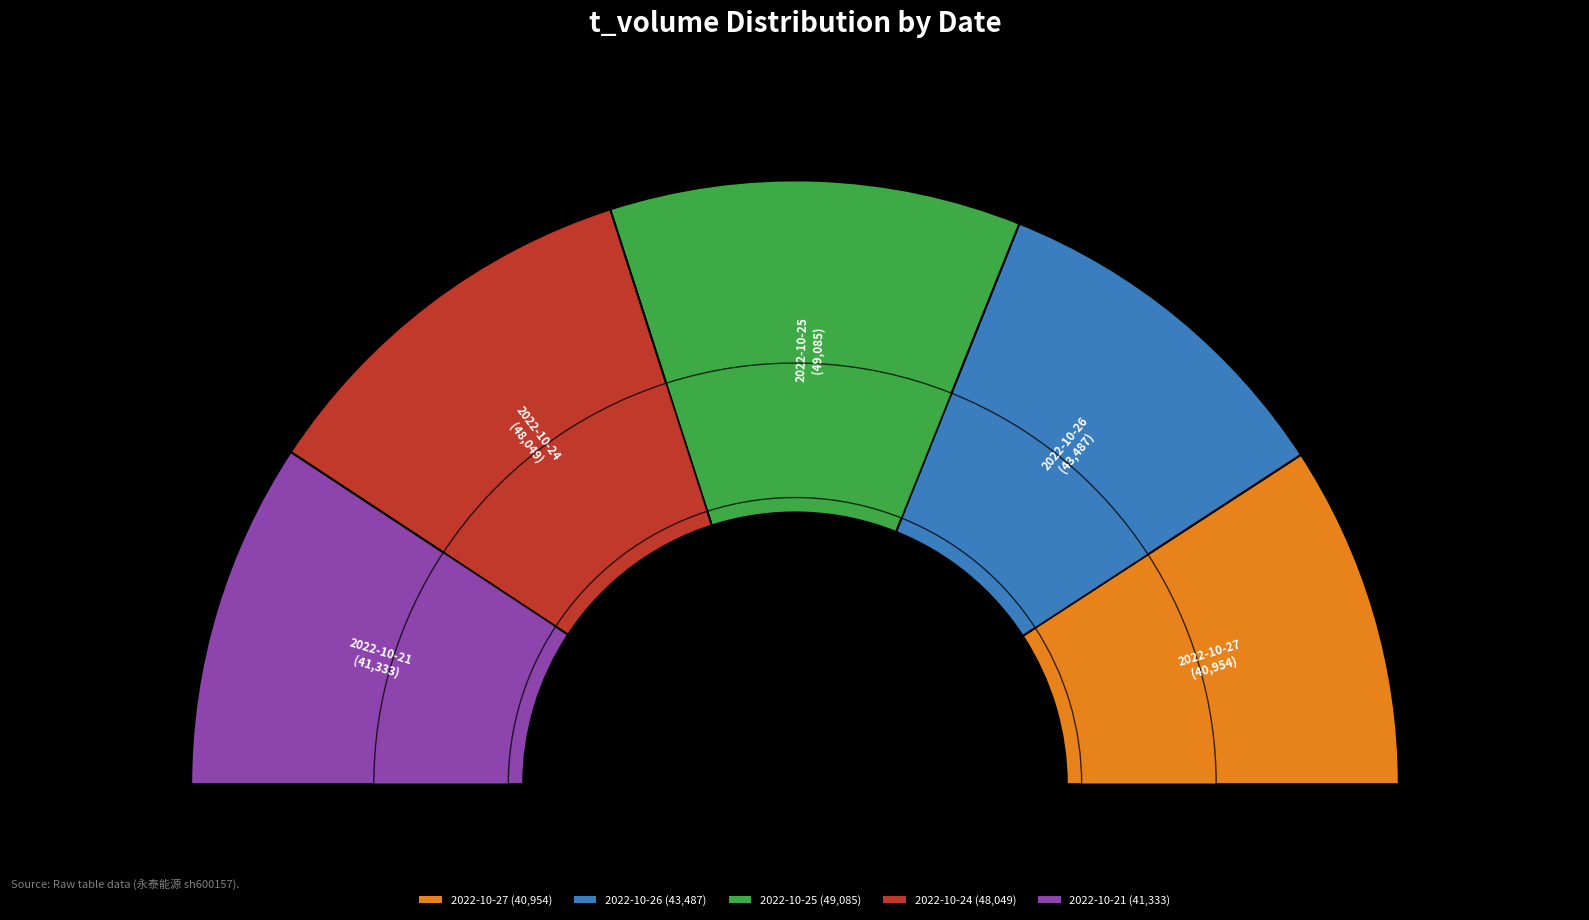

Does 2022-10-21 account for over 50% of the chart?

No